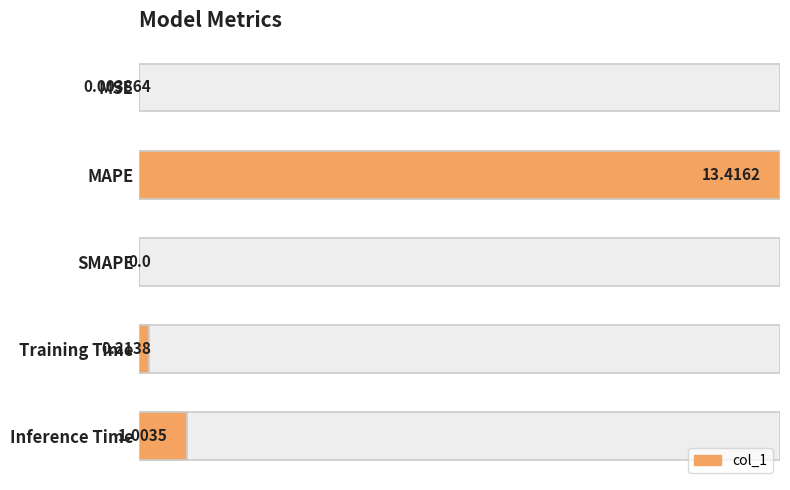

Reading left to right, extract all data points from this chart.

0.0	1.0	0.0	0.0	0.1